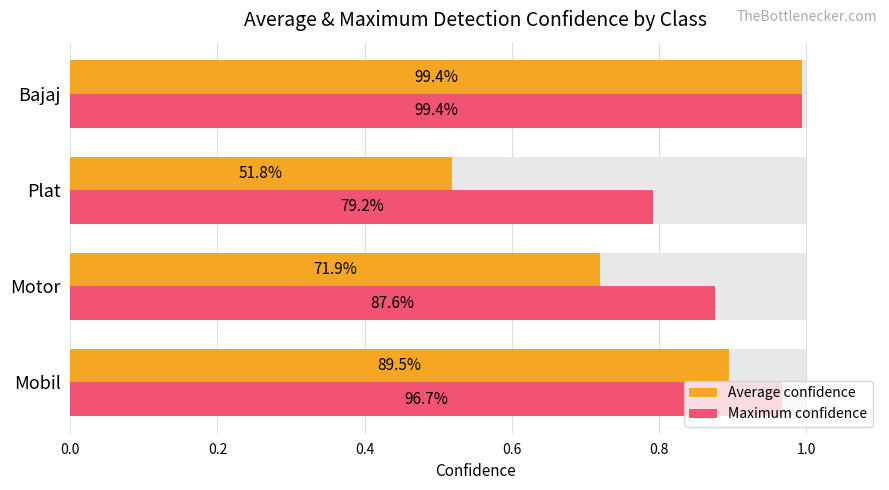

What is the highest value of the Maximum confidence series?

1.0